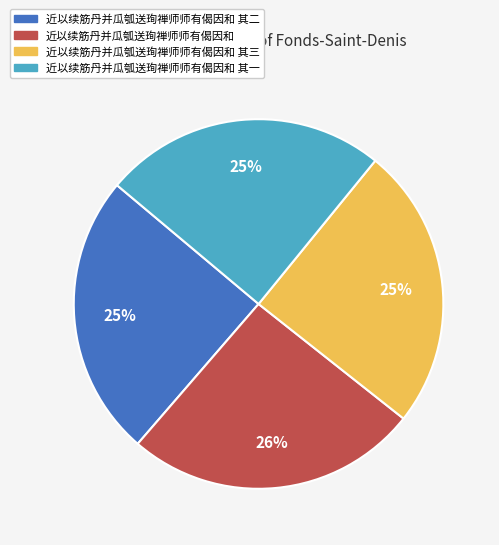

Between 近以续筋丹并瓜瓠送珣禅师师有偈因和 and 近以续筋丹并瓜瓠送珣禅师师有偈因和 其一, which is larger?

近以续筋丹并瓜瓠送珣禅师师有偈因和